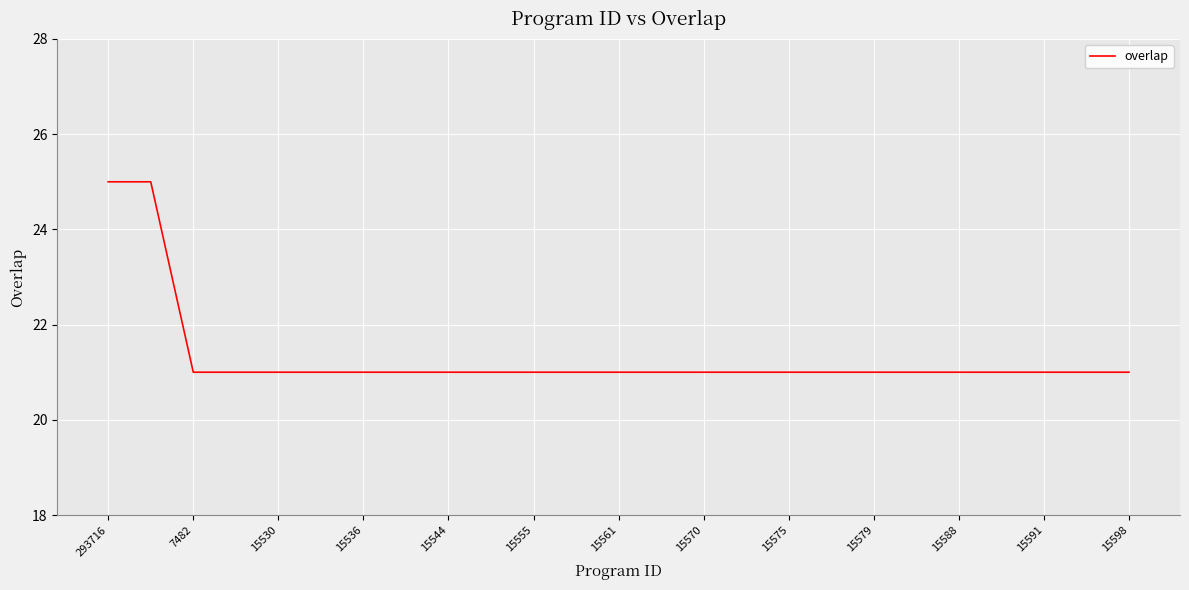

How many series are shown in this chart?

1